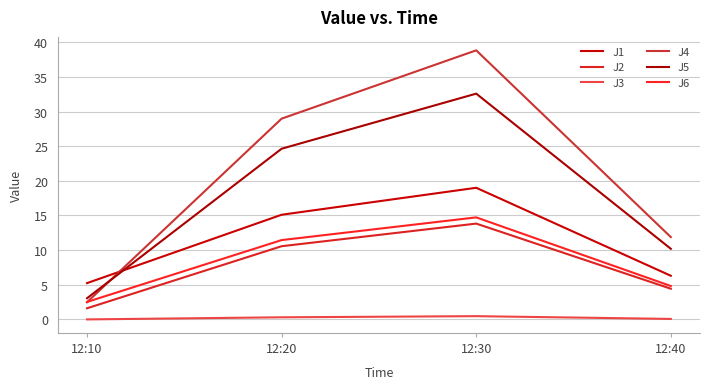

What is the value of the J2 point at the 1st from the left?

1.6